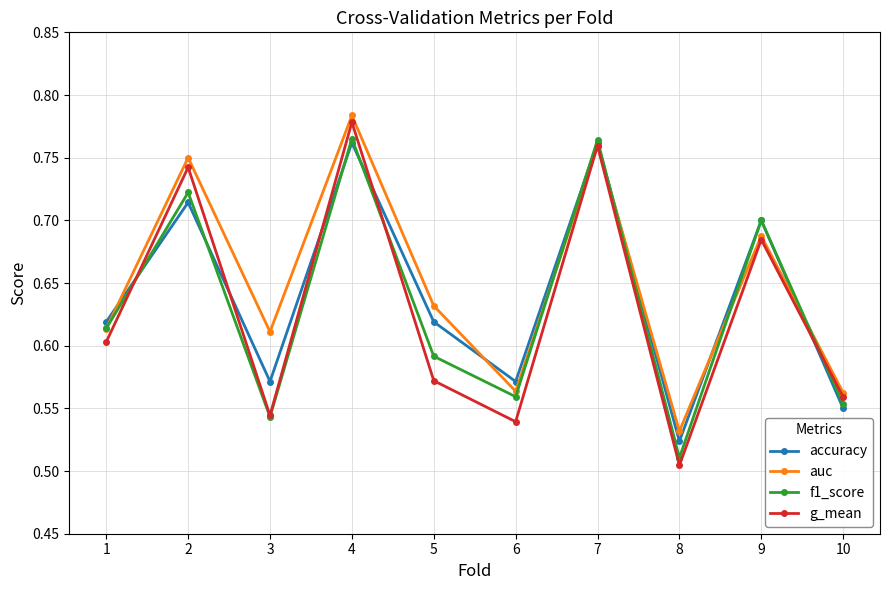

What is the difference between the maximum and minimum values in the g_mean series?

0.3